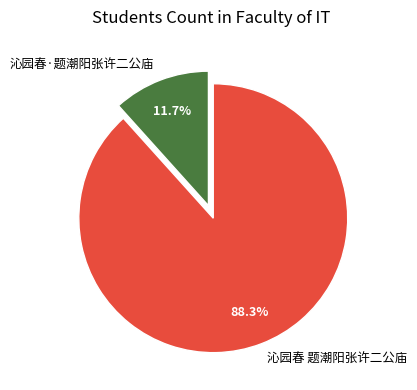

What is the total percentage of 沁园春·题潮阳张许二公庙 and 沁园春 题潮阳张许二公庙?

100.0%